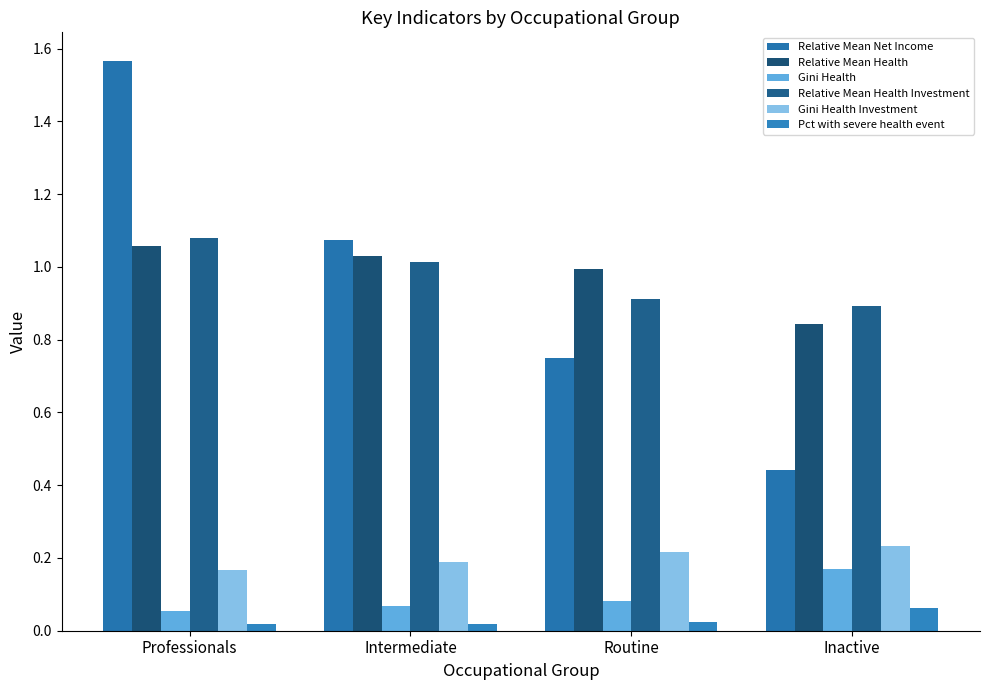

What is the sum of all Relative Mean Net Income values?

3.8